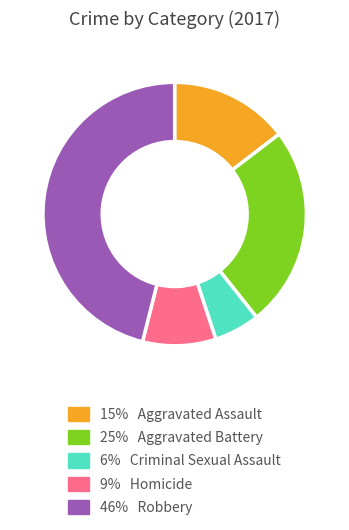

Is there a majority slice in this chart?

No